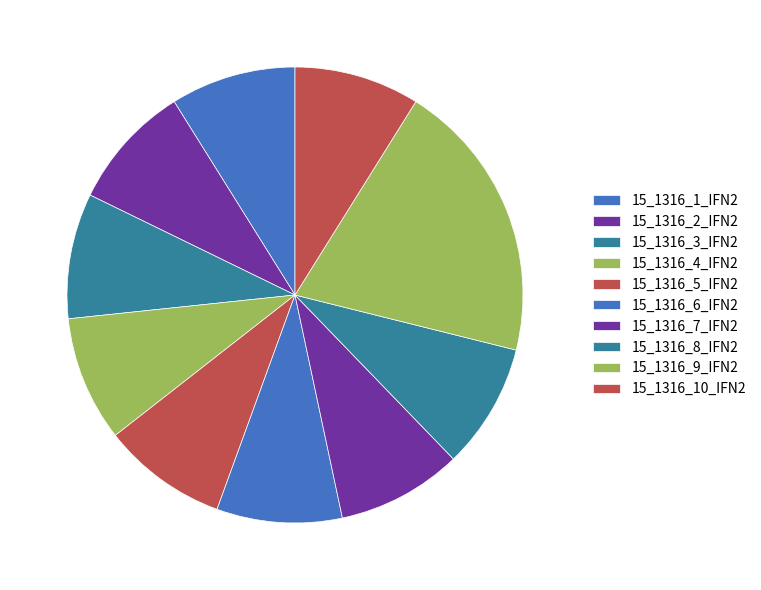

To the nearest percent, what is the difference between the largest and smallest slice percentages?

11%